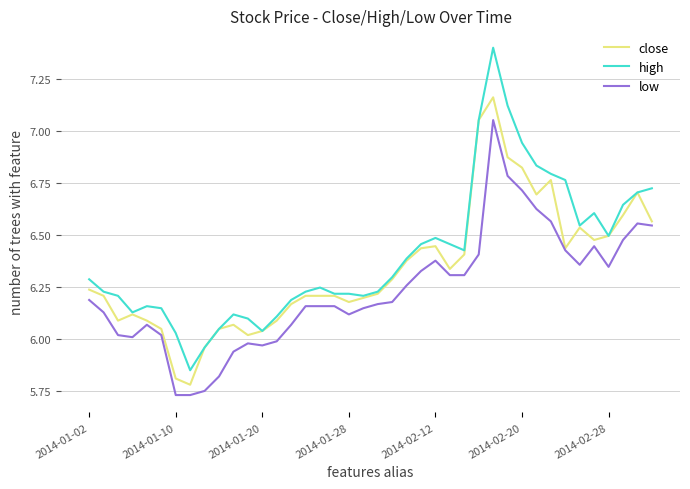

How many values in the low series exceed 6?

32